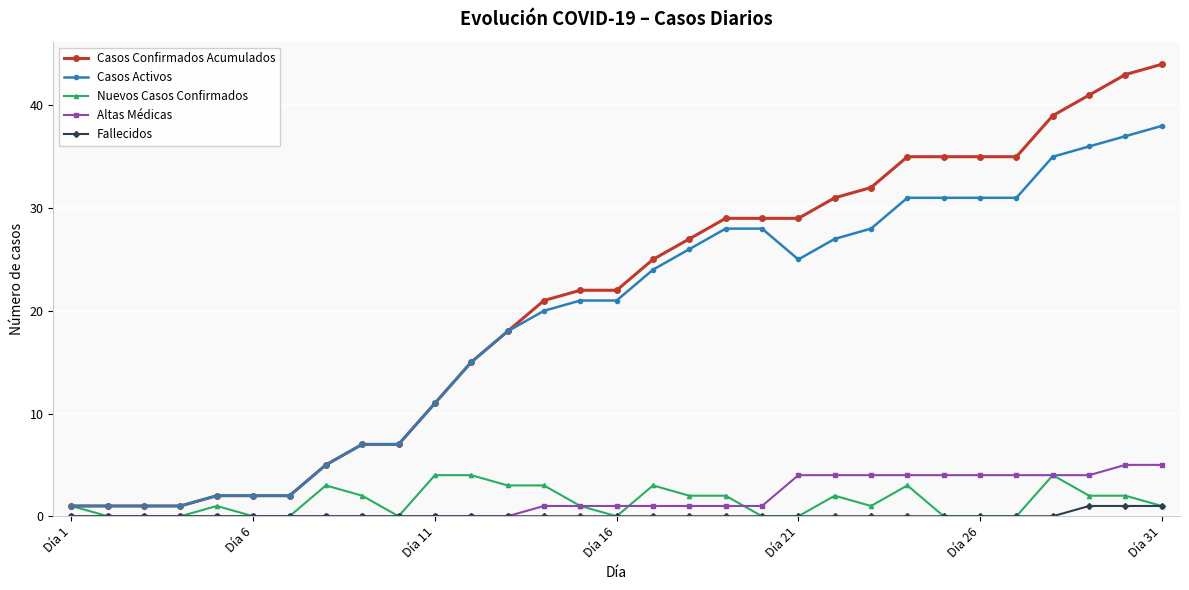

What is the difference between the maximum and minimum values in the Nuevos Casos Confirmados series?

4